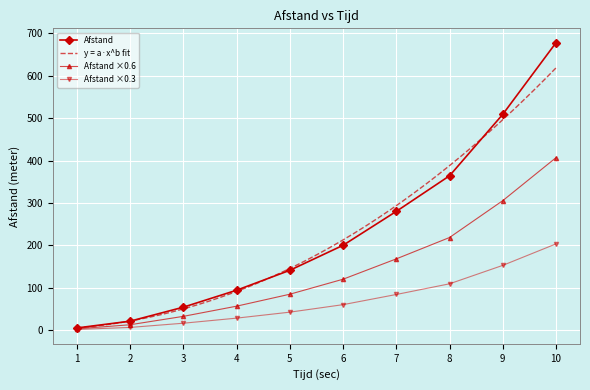

At which category does the chart reach its peak across all series?

10